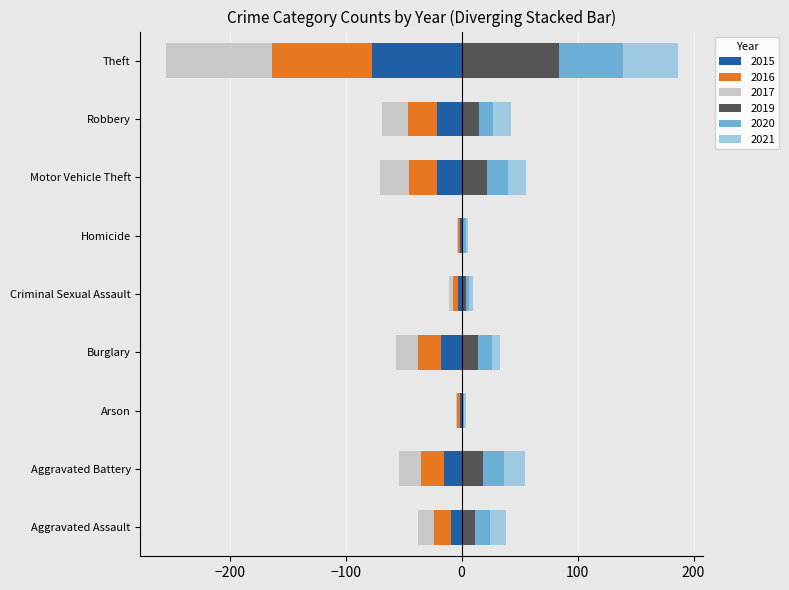

Is the value of 2021 at Motor Vehicle Theft greater than the value of 2017 at Criminal Sexual Assault?

Yes